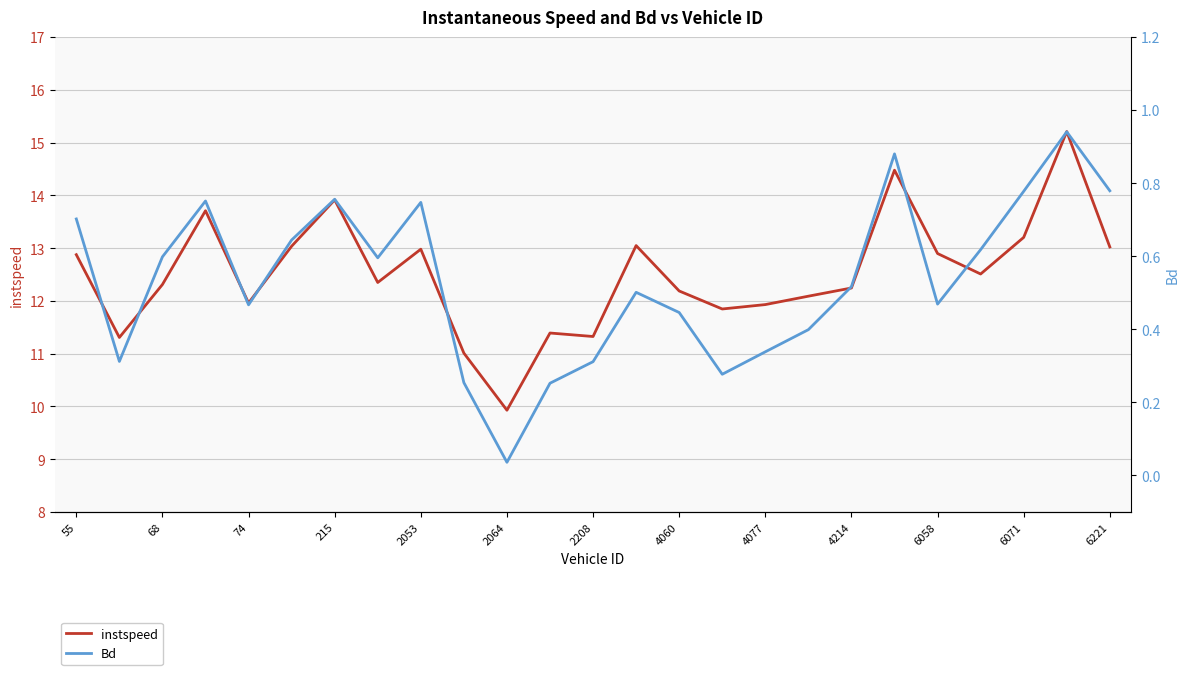

What is the difference between the second highest and minimum values in the Bd series?

0.8